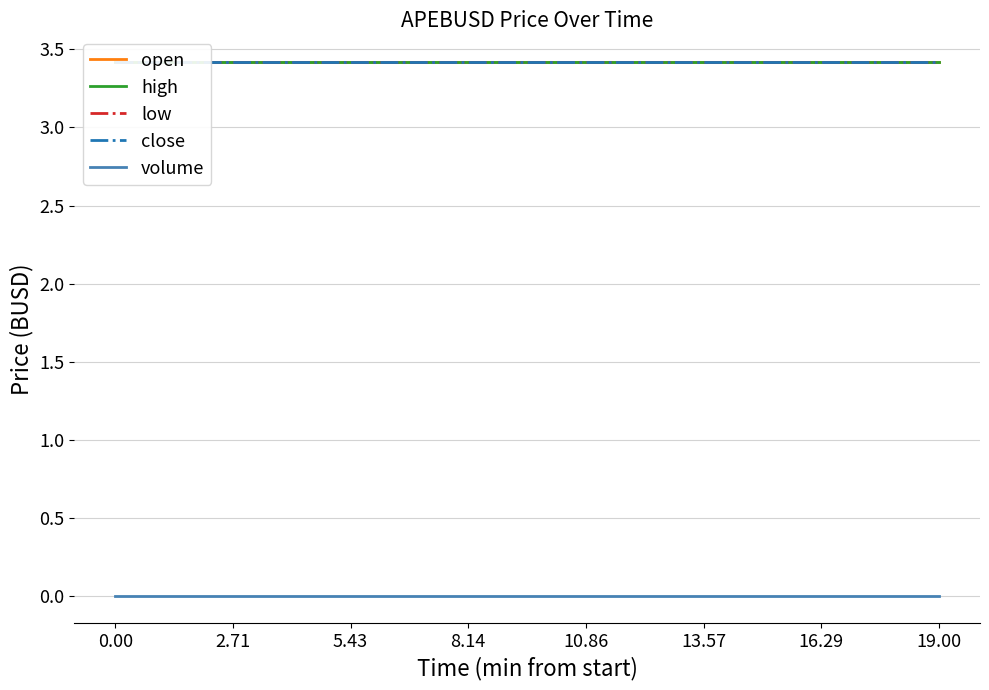

The value of high at 2.71 is 5.5. True or false?

False